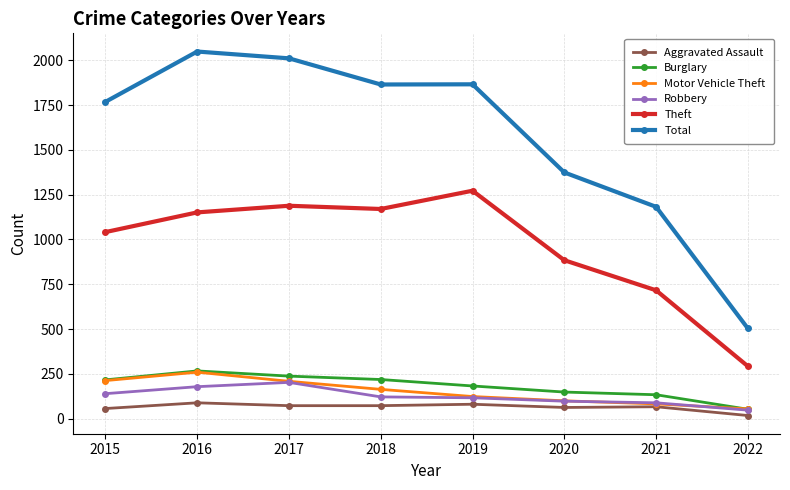

Is the value of Burglary at 2019 greater than the value of Robbery at 2019?

Yes